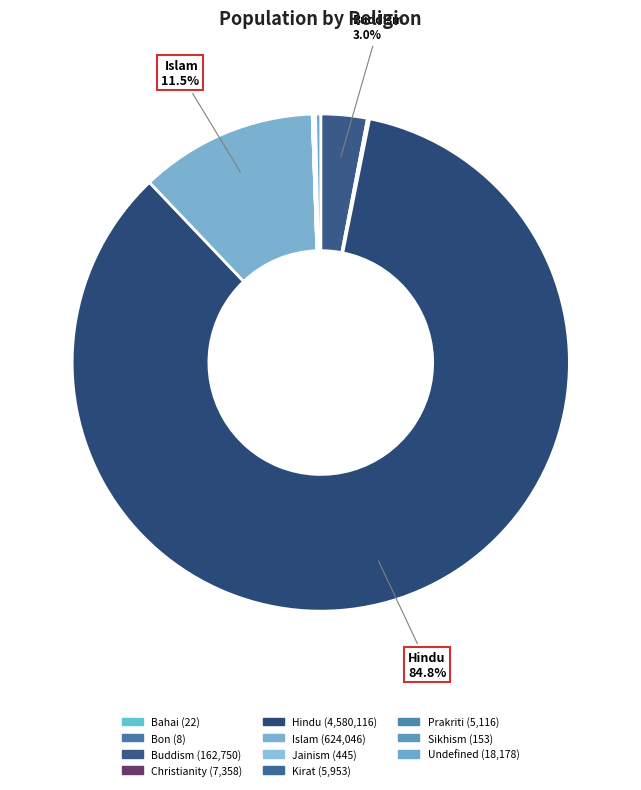

To the nearest percent, what is the combined percentage of Bahai and Hindu?

85%